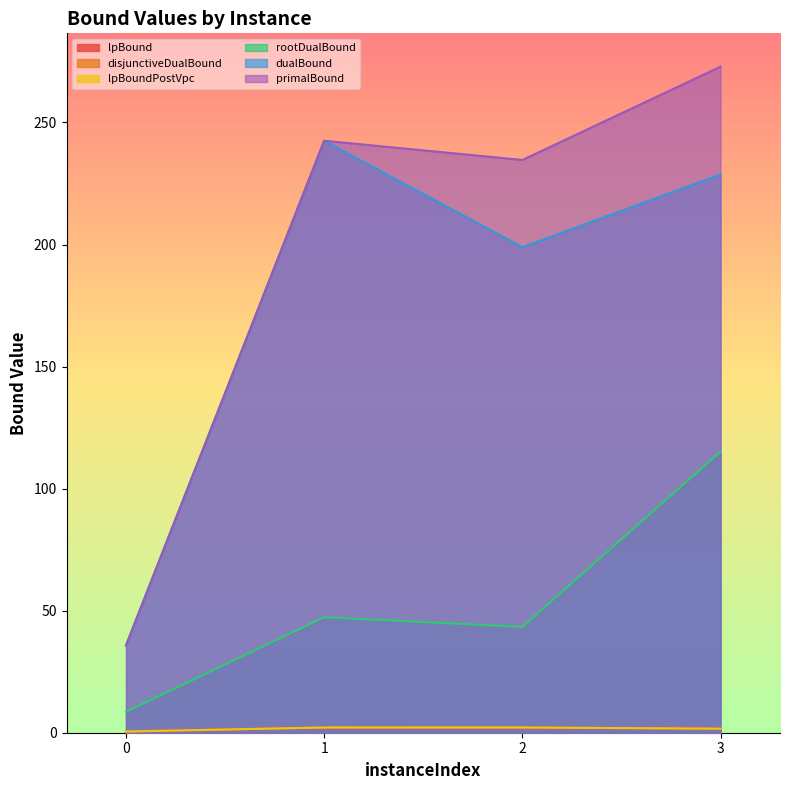

True or false: primalBound and lpBoundPostVpc intersect in this chart.

False